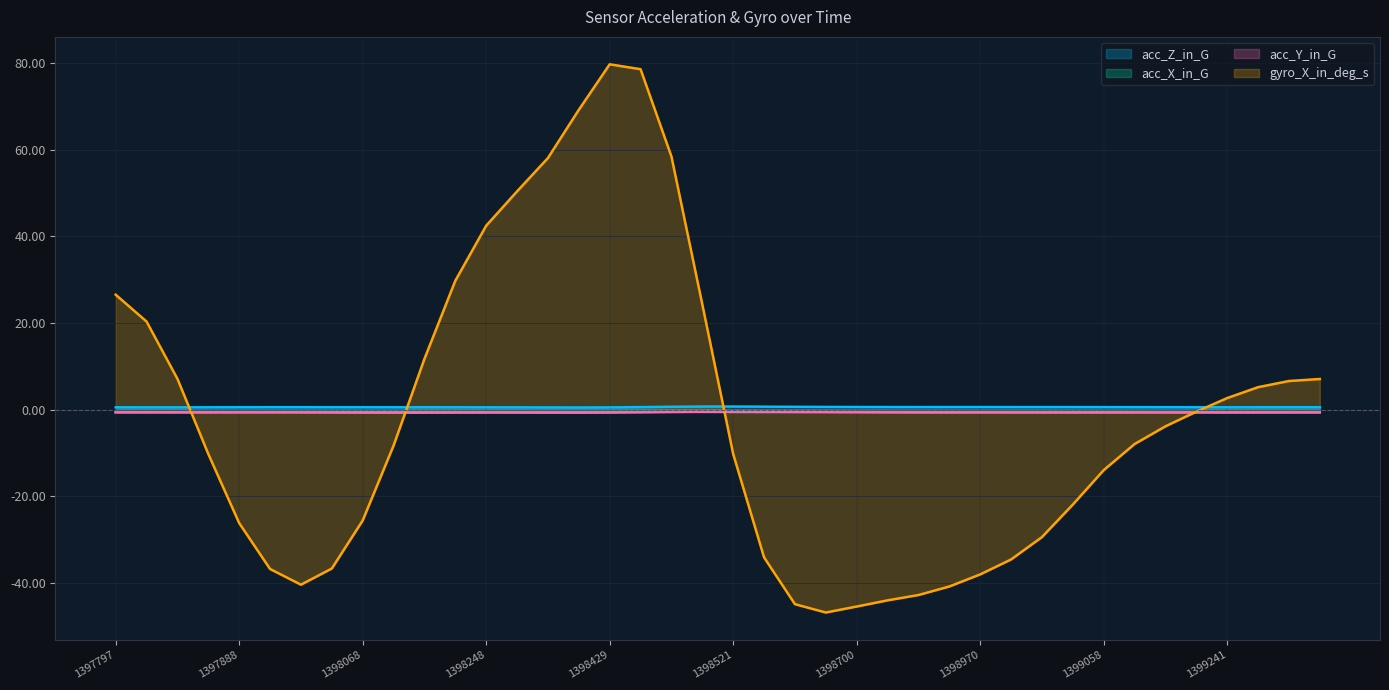

What is the smallest value displayed?

-46.8